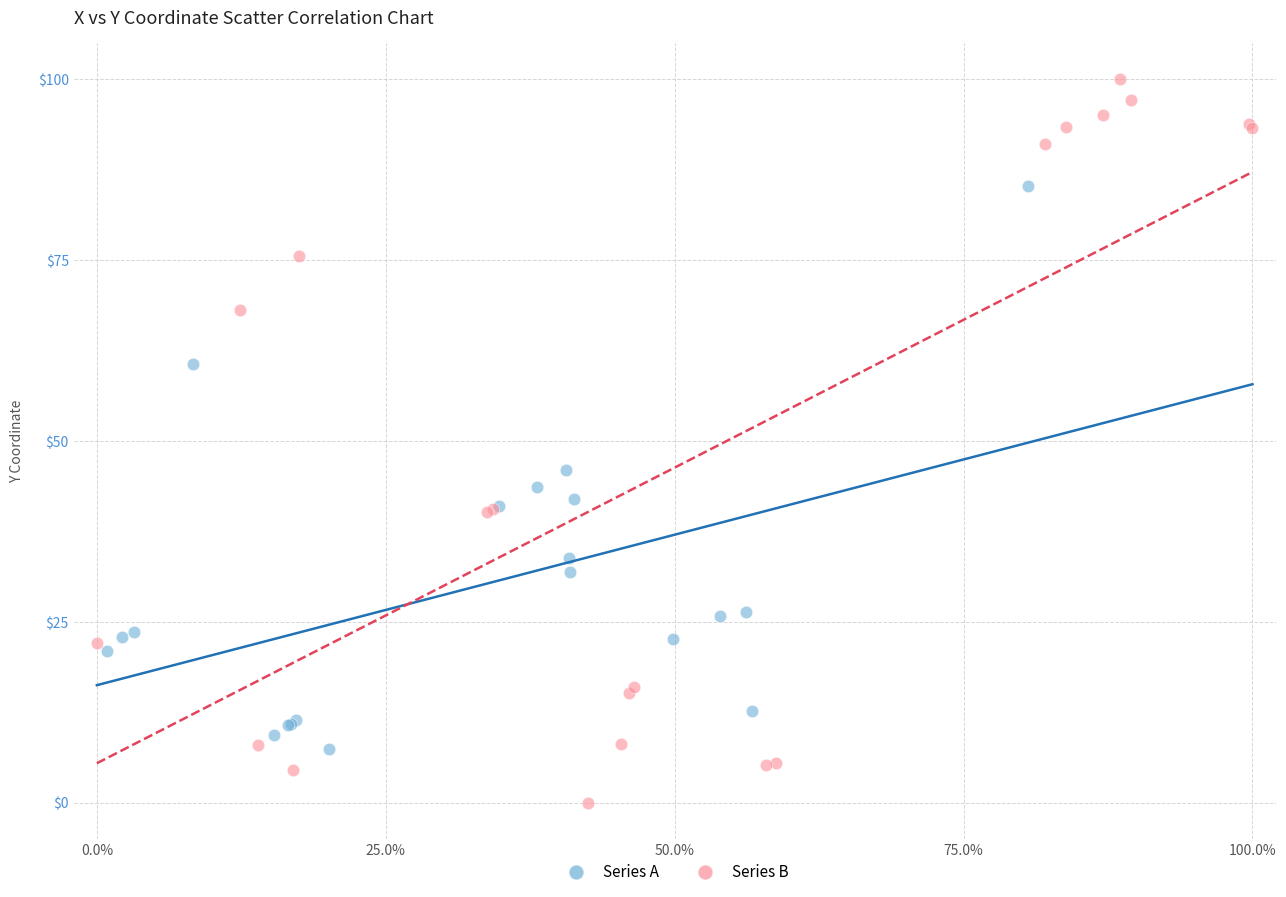

Which series reaches the maximum Y coordinate?

Series B